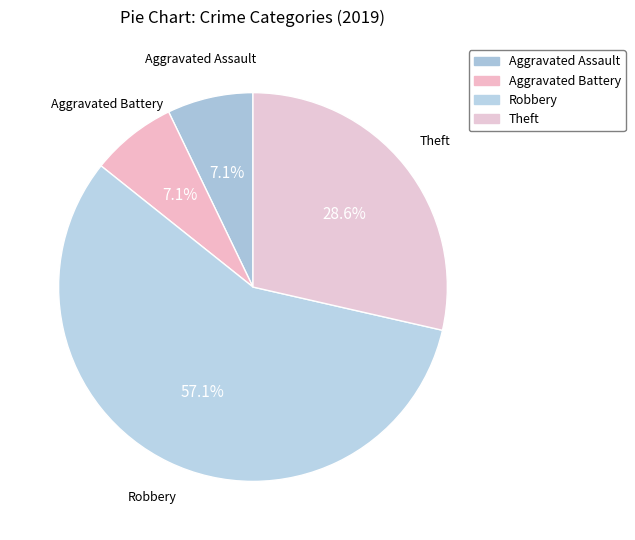

To the nearest percent, what is the combined percentage of Aggravated Assault and Robbery?

64%